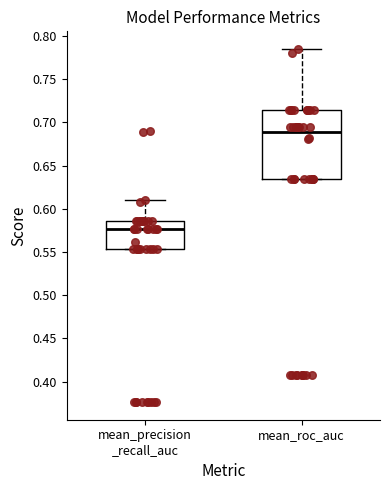

Reading left to right, transcribe this box plot: for each box, give where its median line is, the range the box spans, and where its two whiskers end, as read against the y-axis. The values are not printed on the chart, so give them approximately, as read against the axis.

mean_precision _recall_auc: median 0.575, box 0.555 to 0.585, whiskers 0.555 to 0.610
mean_roc_auc: median 0.690, box 0.635 to 0.715, whiskers 0.635 to 0.785